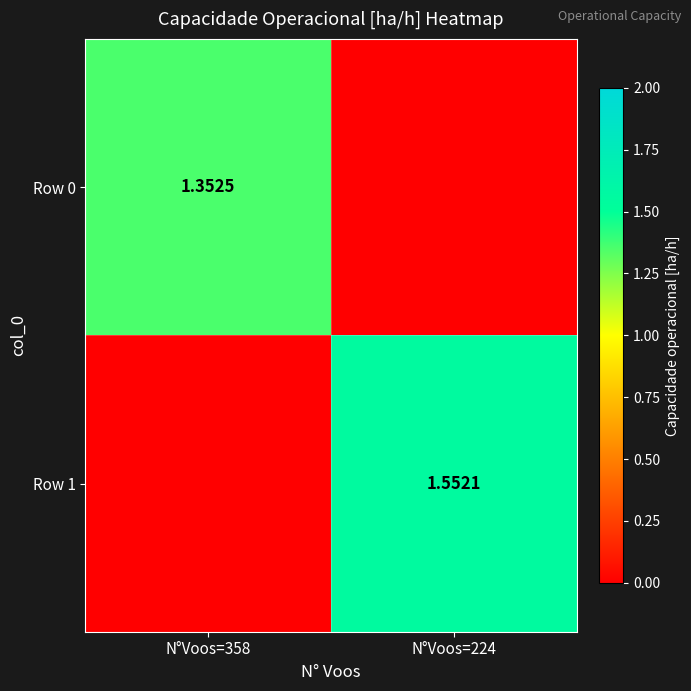

Is the value of Row 0 at N°Voos=358 greater than the value of Row 1 at N°Voos=224?

No